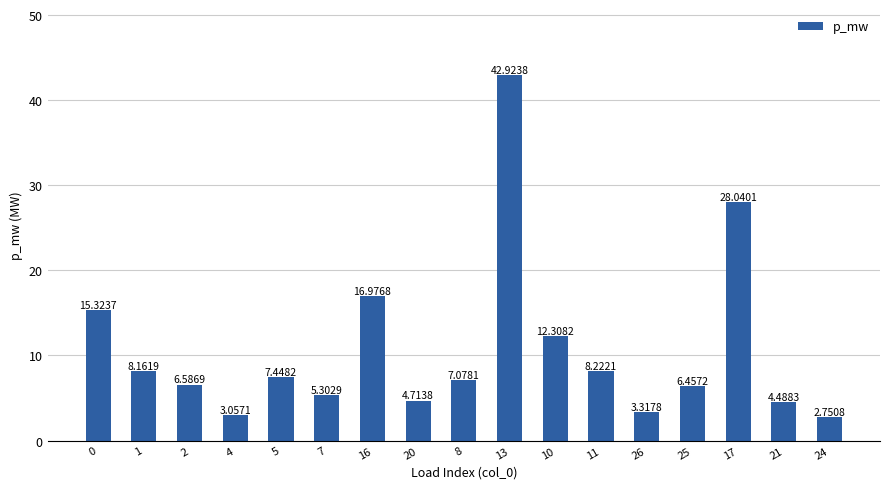

What is the difference between the values at 0 and 26?

12.0